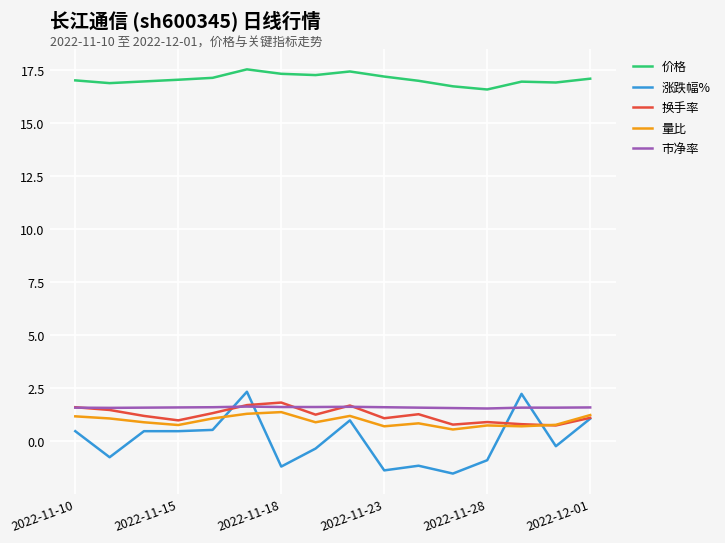

Which series has the largest total across all categories?

价格